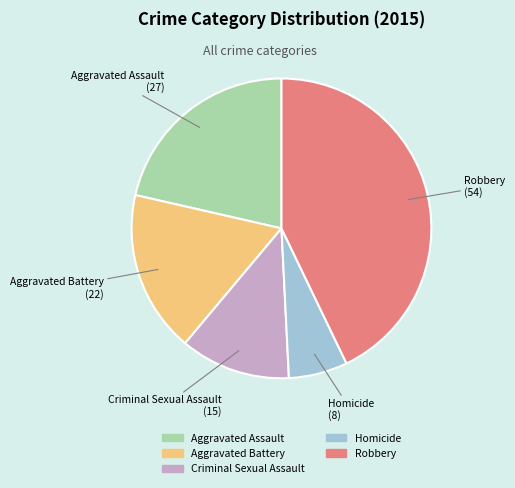

Which slice is the largest?

Robbery